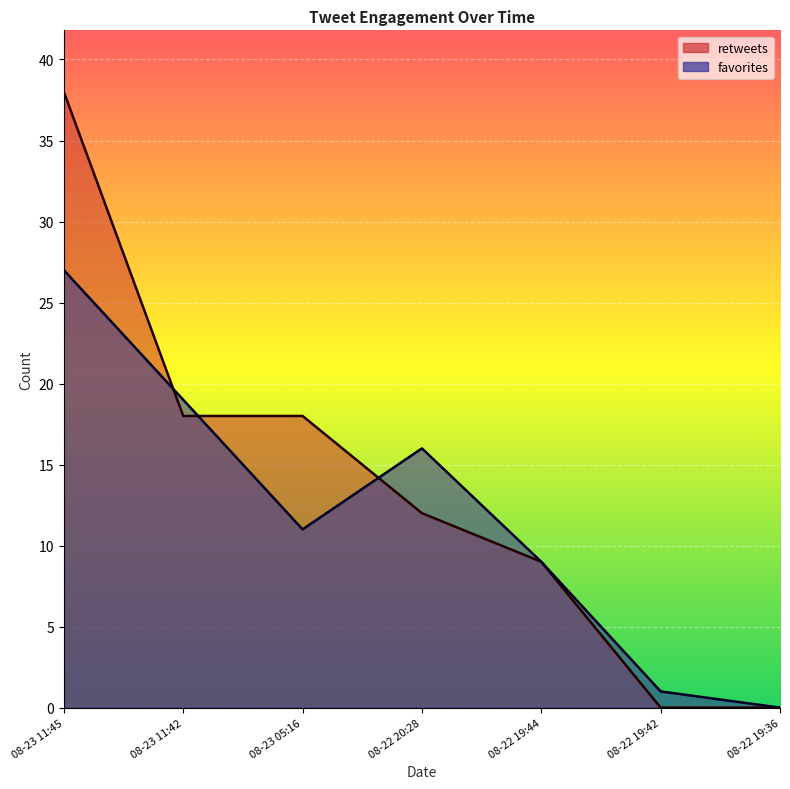

What are all the series names shown in the legend?

favorites, retweets